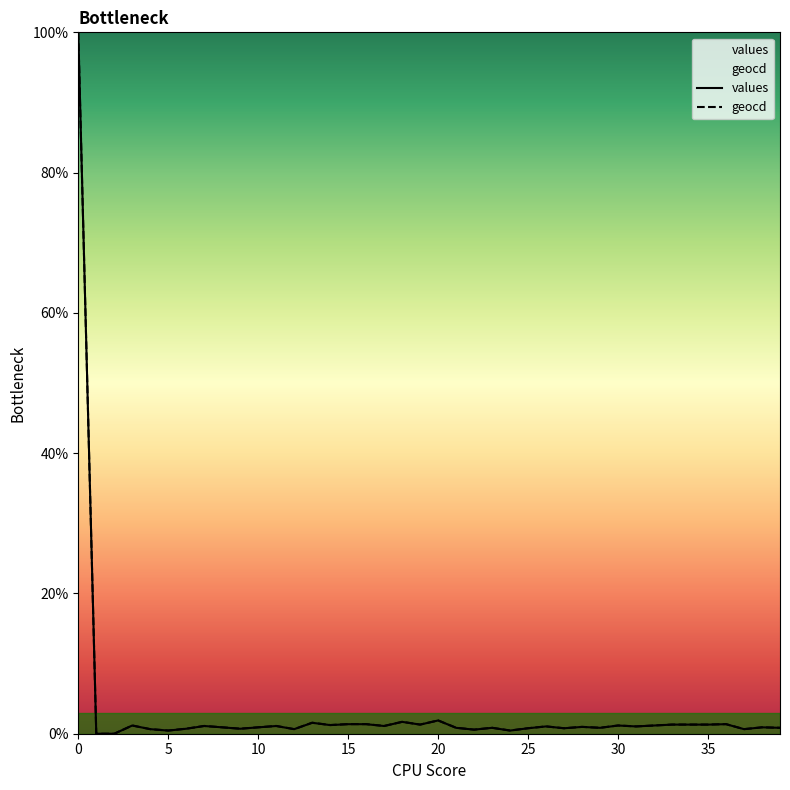

The value of geocd at 10 is 1.5. True or false?

False